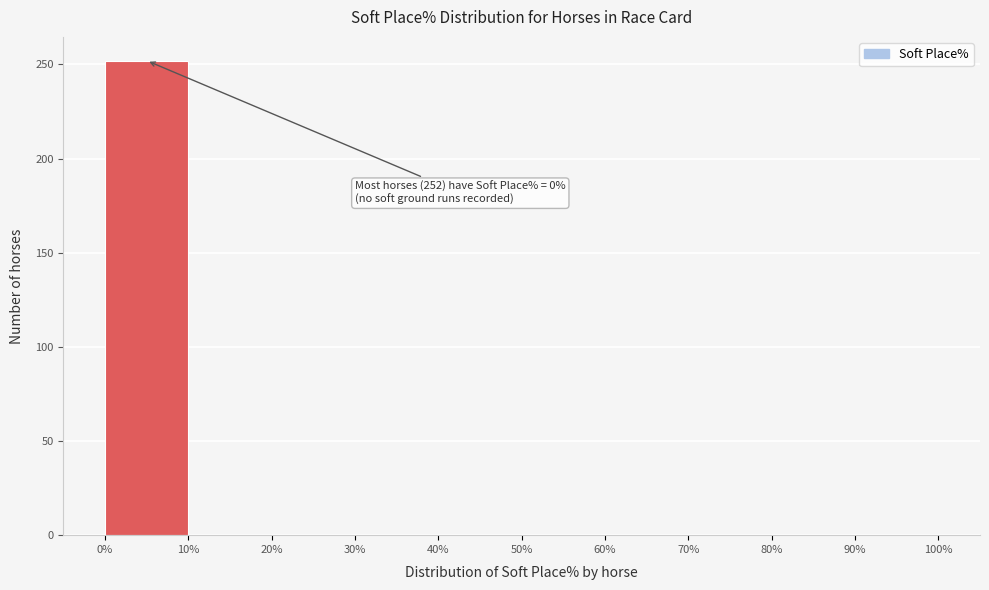

Over which range of the x-axis is the bar tallest?

0% to 10%